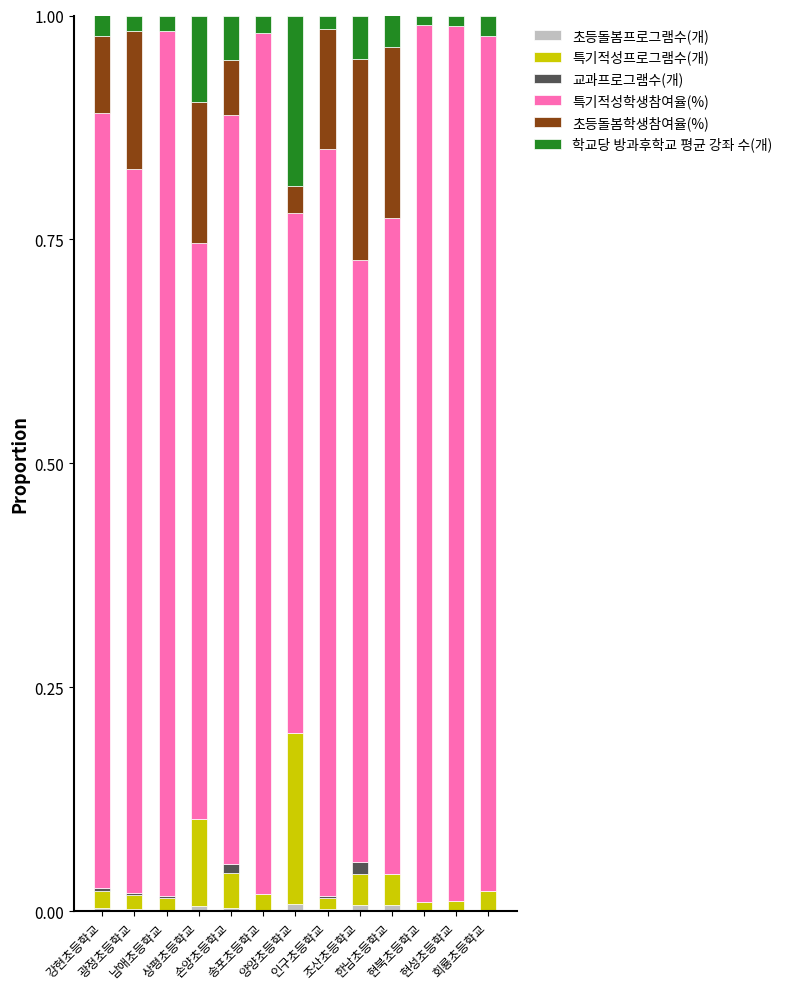

What position from the left is 현성초등학교?

12